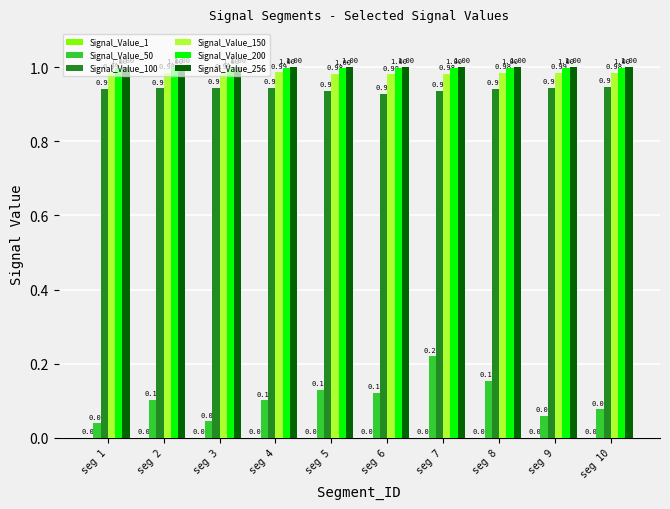

What is the total value across all series at seg 7?

4.1